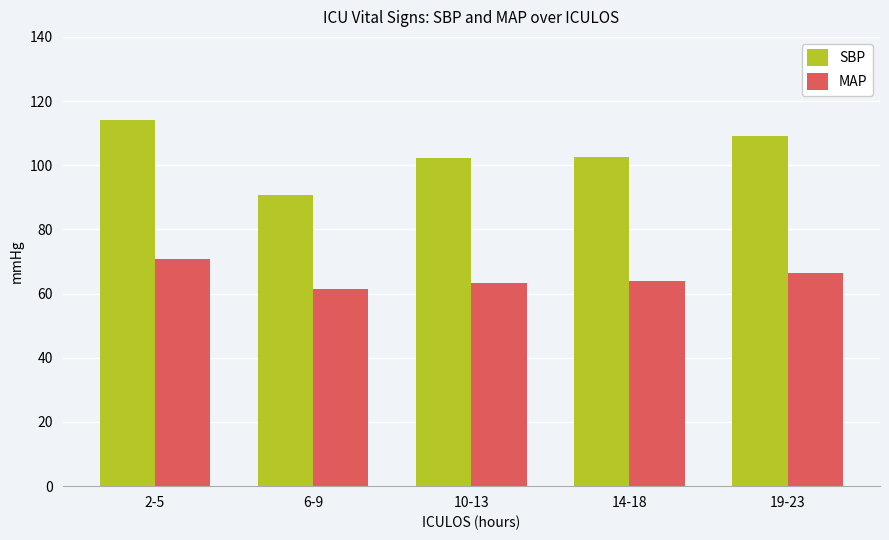

What position from the left is 2-5?

1